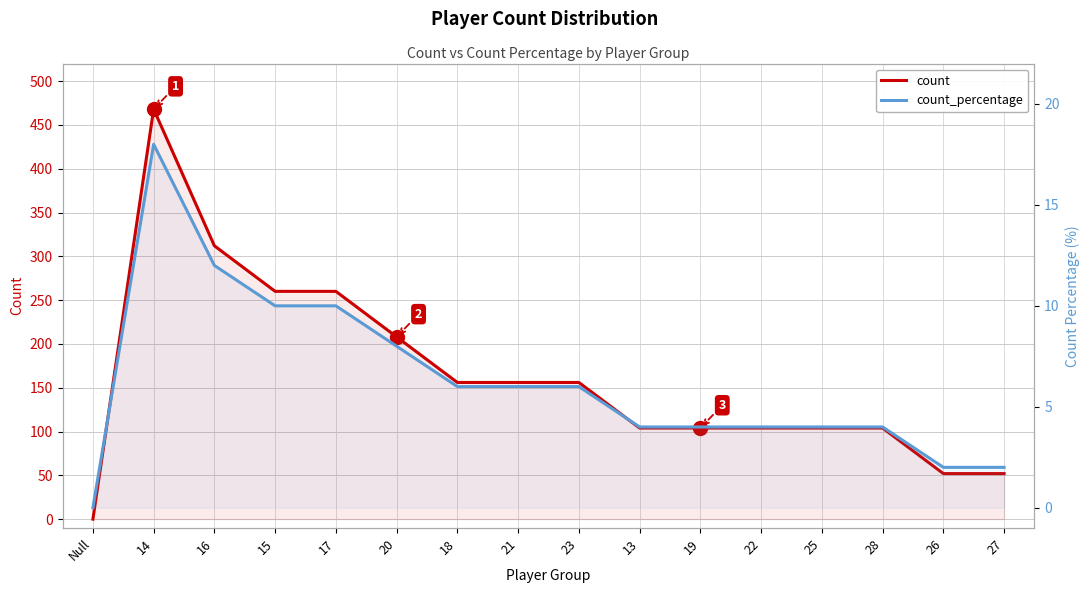

True or false: count and count_percentage intersect in this chart.

False